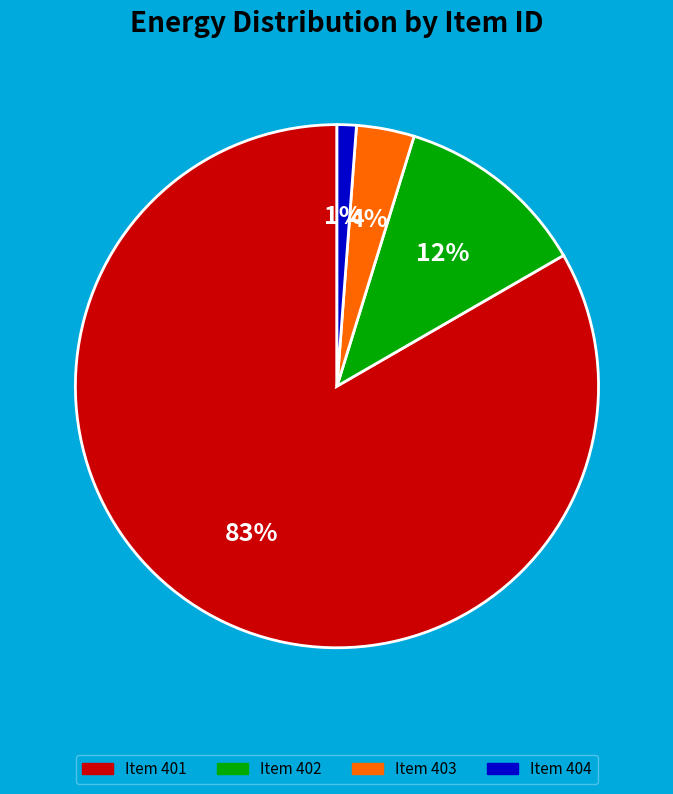

How many slices are in this pie chart?

4